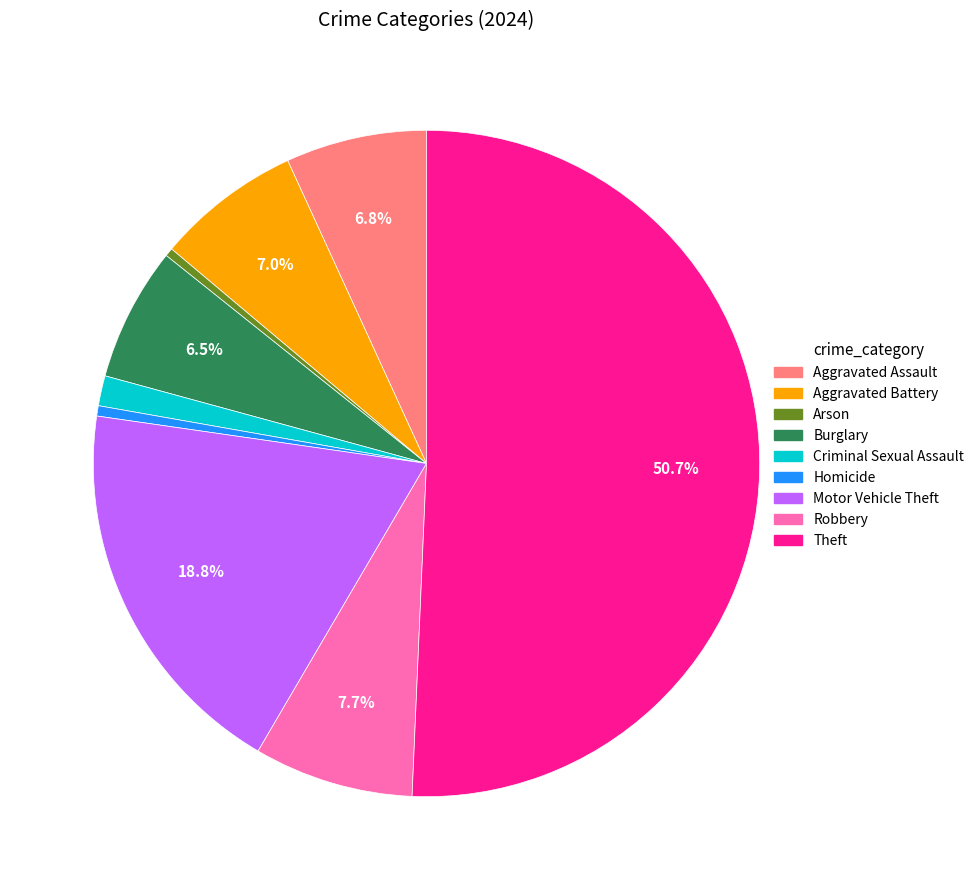

Is it true that Aggravated Battery is 7% of the pie?

True